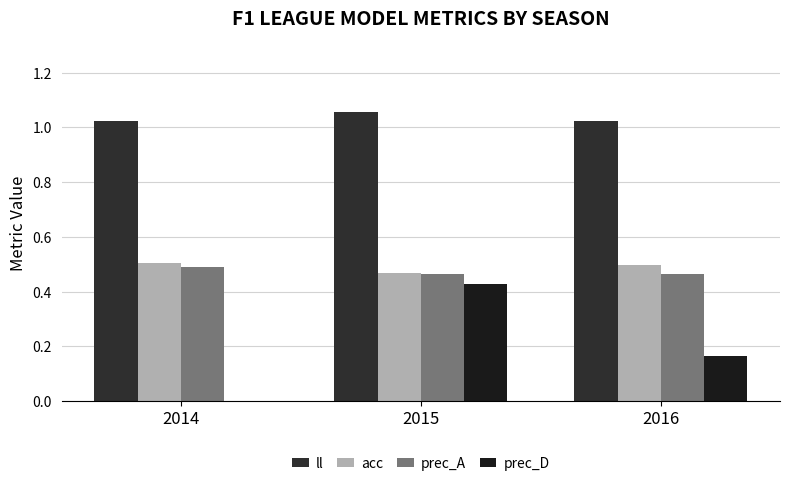

Between 2014 and 2016, which series saw the biggest shift?

prec_D